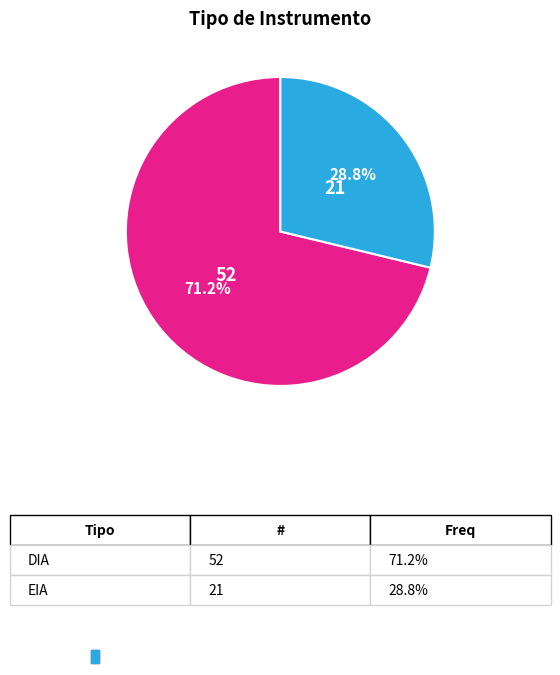

Does any single category account for the majority?

Yes